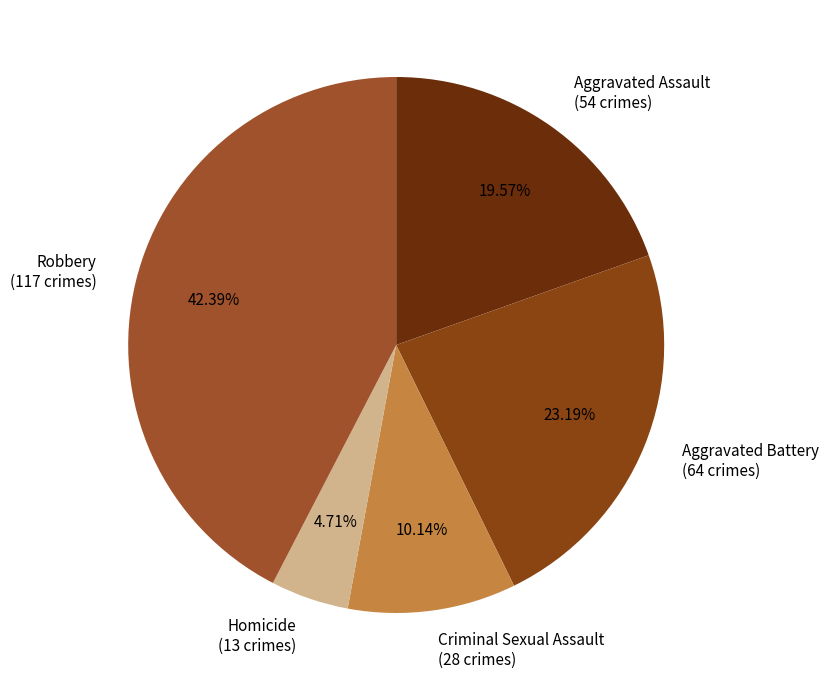

To the nearest percent, what is the average slice percentage?

20%